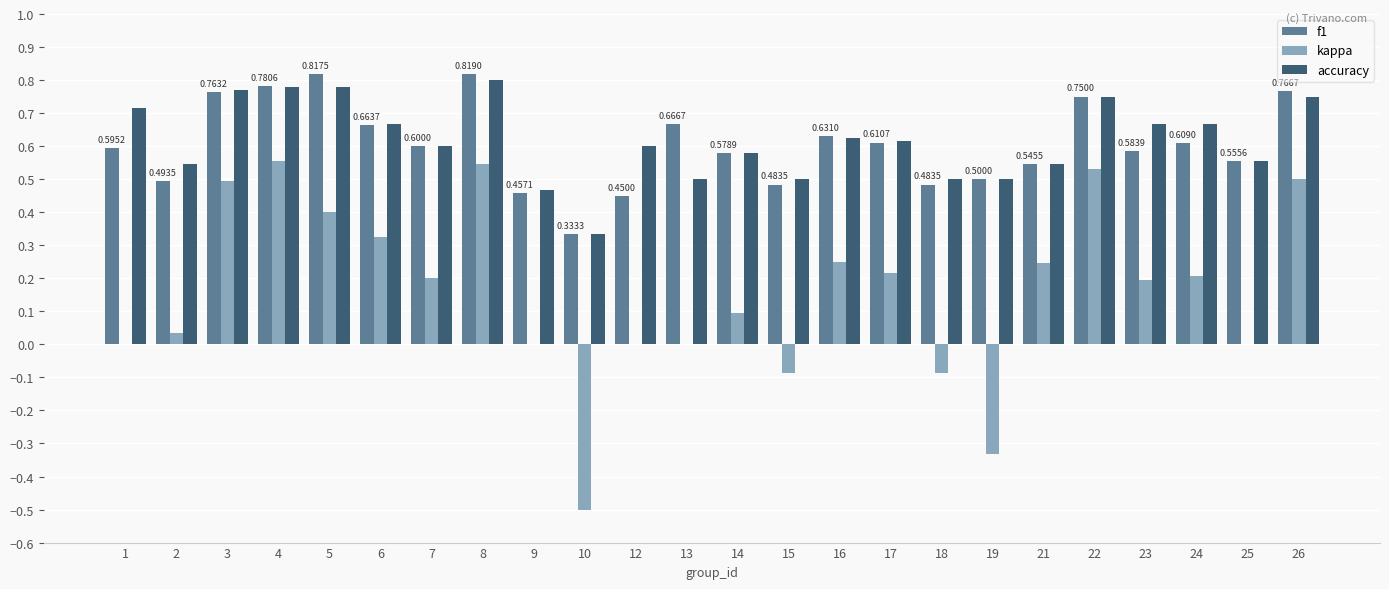

Between 3 and 17, which series saw the biggest shift?

kappa